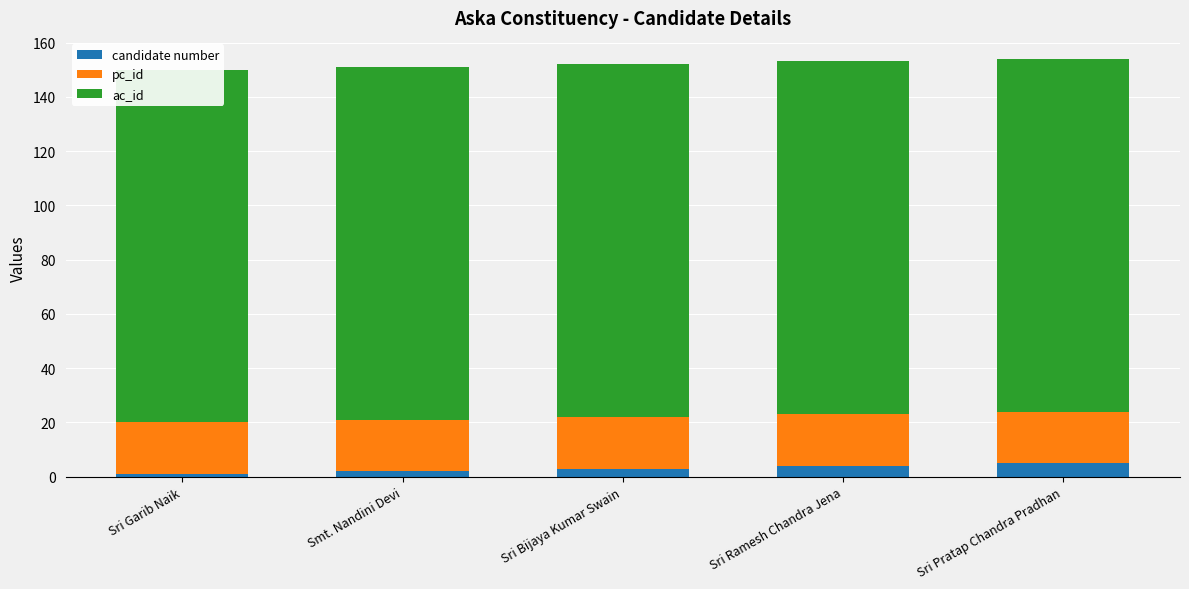

List the labels in order of candidate number value, largest first.

Sri Pratap Chandra Pradhan, Sri Ramesh Chandra Jena, Sri Bijaya Kumar Swain, Smt. Nandini Devi, Sri Garib Naik